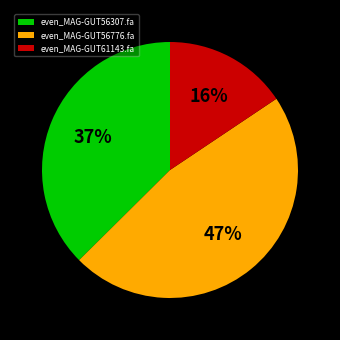

Rank the categories by value from highest to lowest.

even_MAG-GUT56776.fa, even_MAG-GUT56307.fa, even_MAG-GUT61143.fa